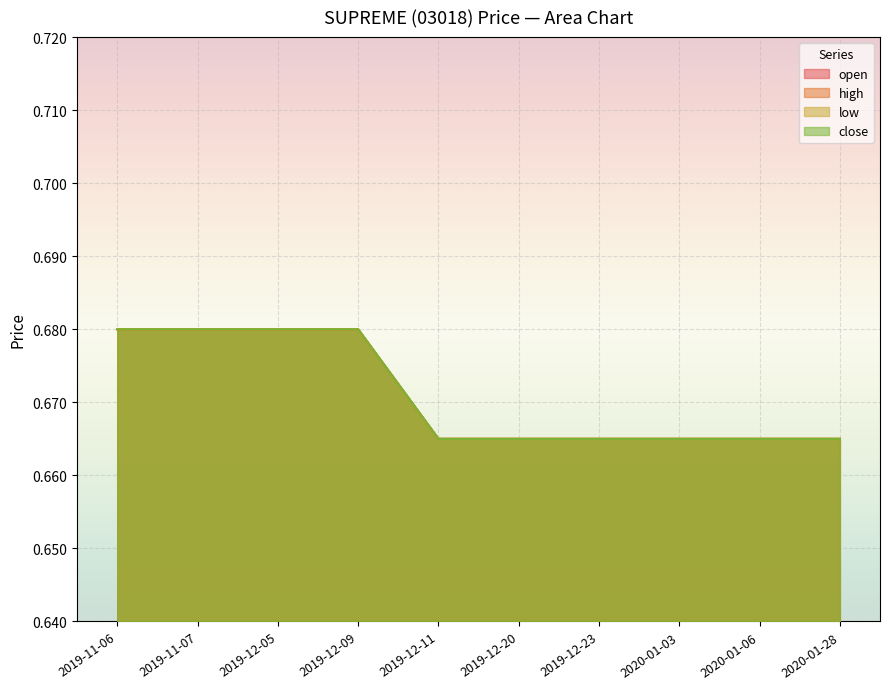

At which label does high reach its minimum?

2019-12-11